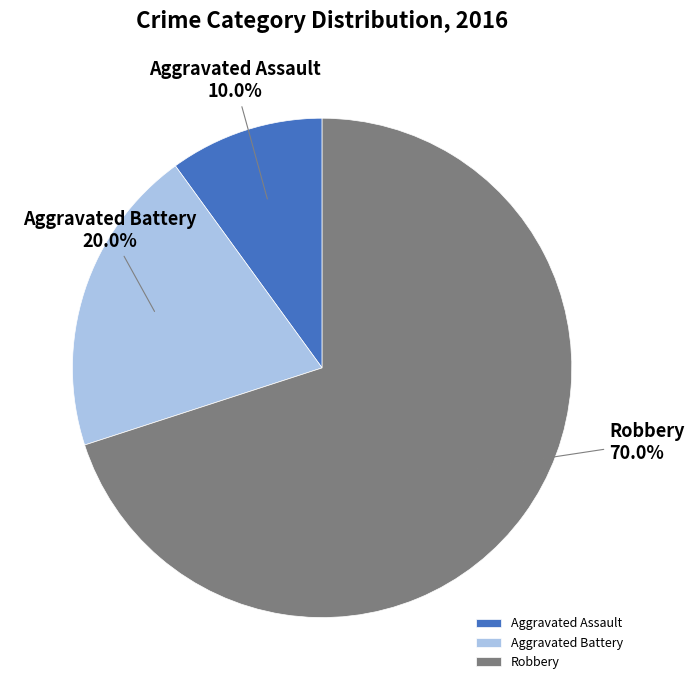

What percentage is NOT represented by Aggravated Battery?

80.0%